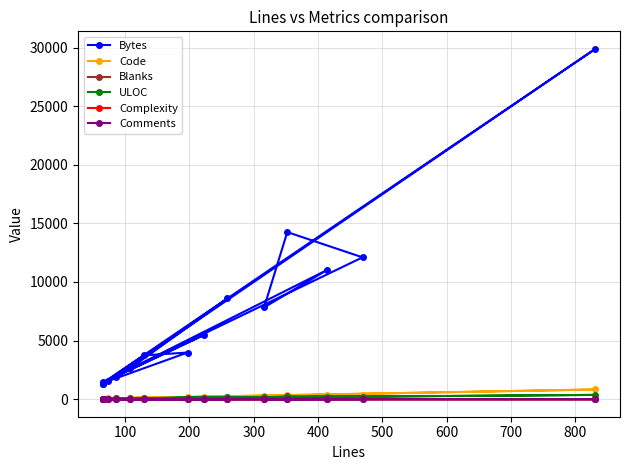

Does the chart have visible grid lines?

Yes